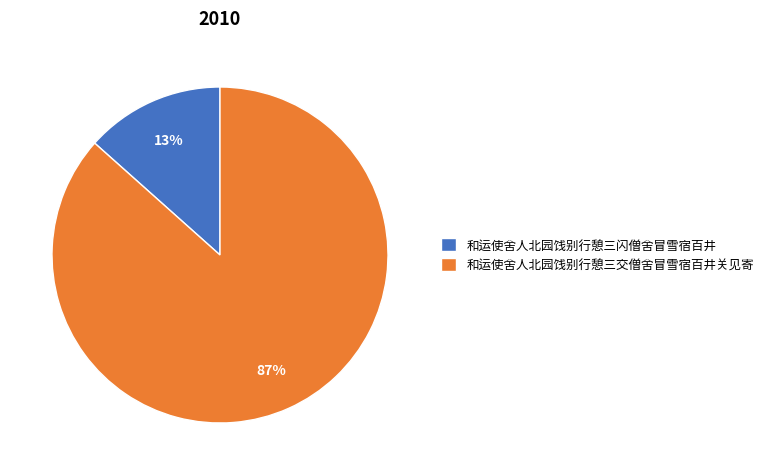

Which category has the smallest portion of the pie?

和运使舍人北园饯别行憩三闪僧舍冒雪宿百井